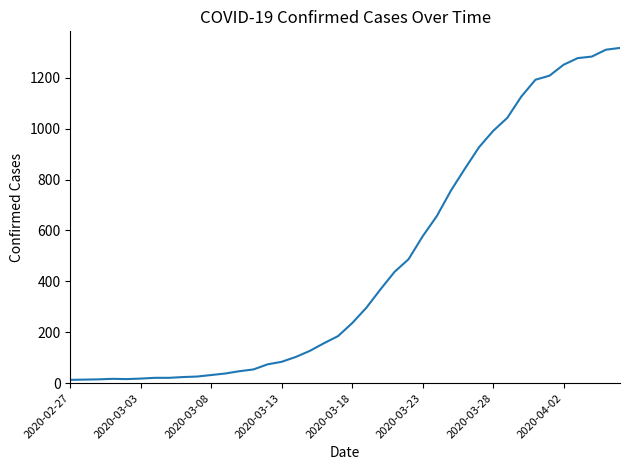

What is the difference between the maximum and minimum values?

1304